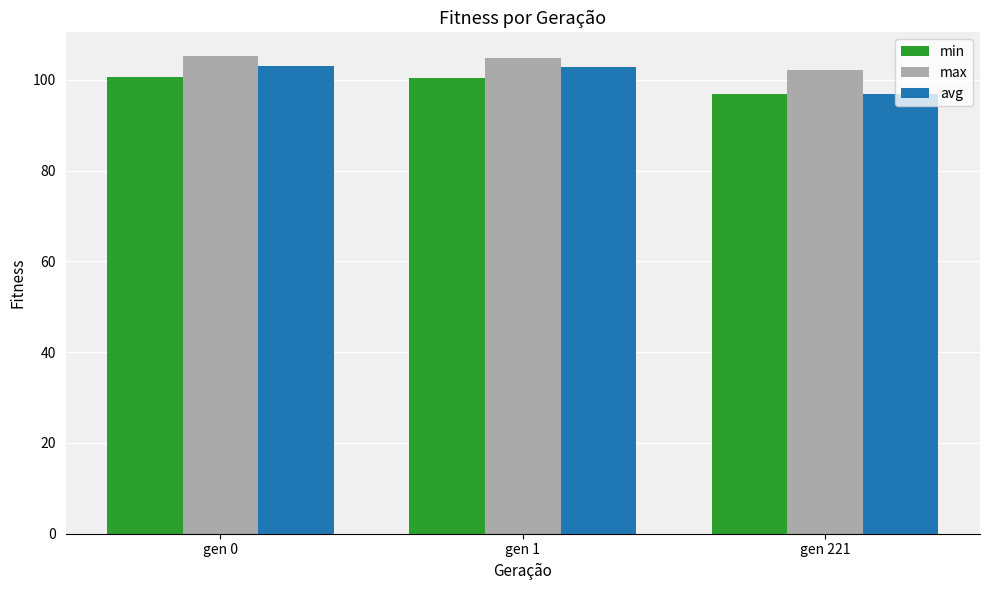

What is the sum of the min values at gen 0 and gen 1?

201.0